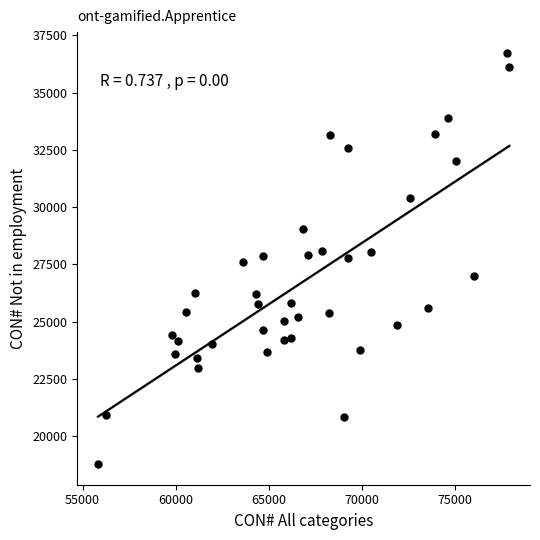

What is the range of Y values (max minus min)?

17954